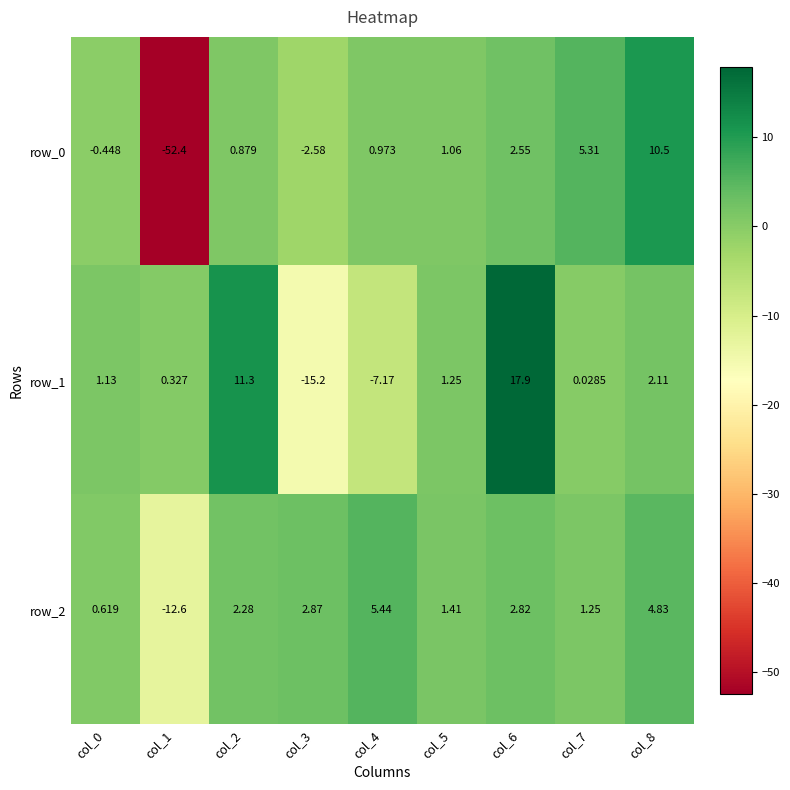

Count the number of data series in this chart.

3